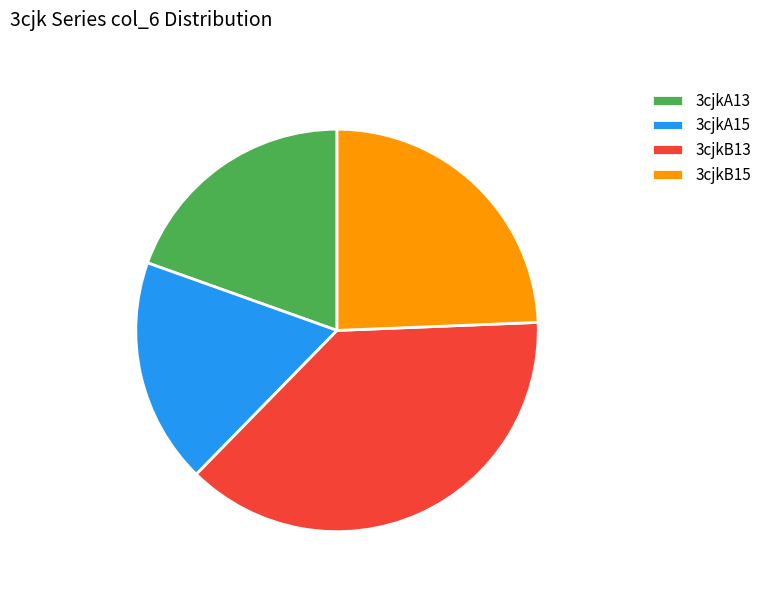

Which category has the smallest portion of the pie?

3cjkA15